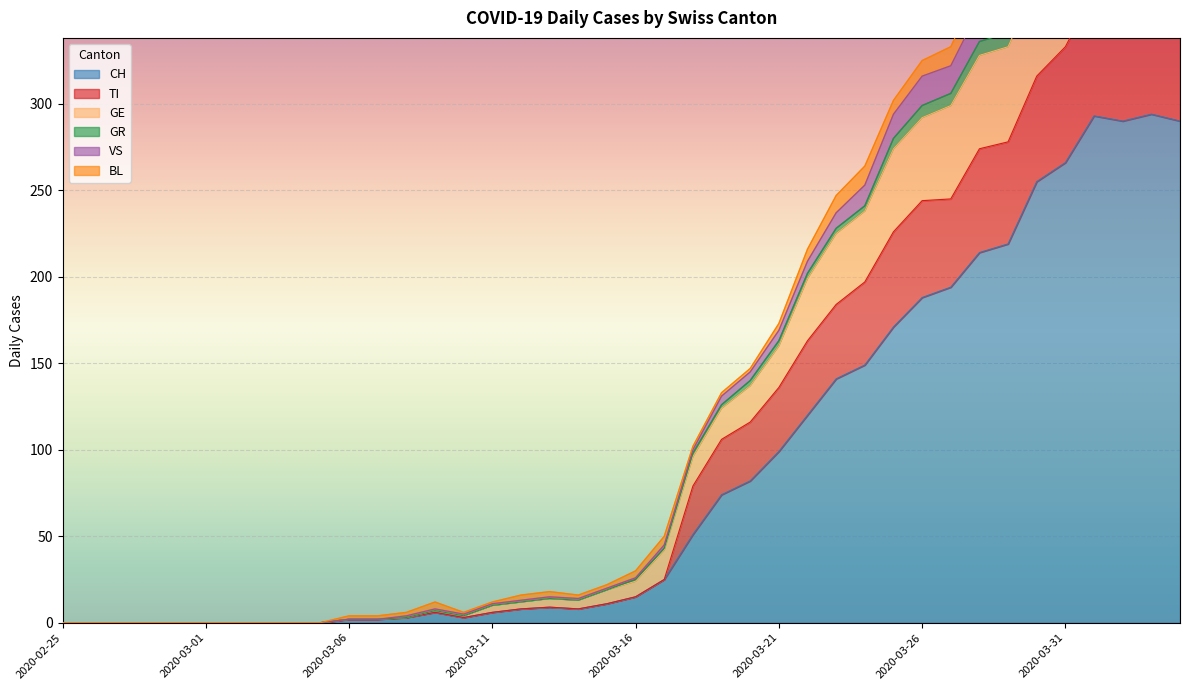

What position from the left is 2020-03-15?

20